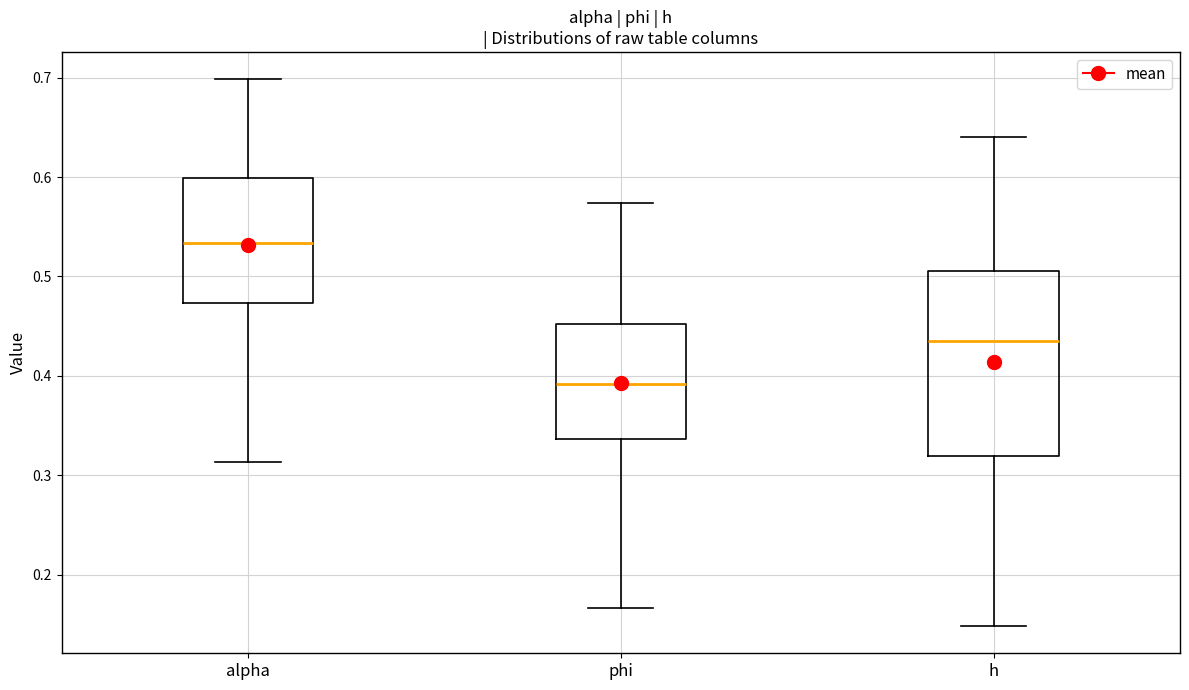

Where is the upper edge of the box for alpha on the y-axis? The values are not printed on the chart, so give them approximately, as read against the axis.

0.60